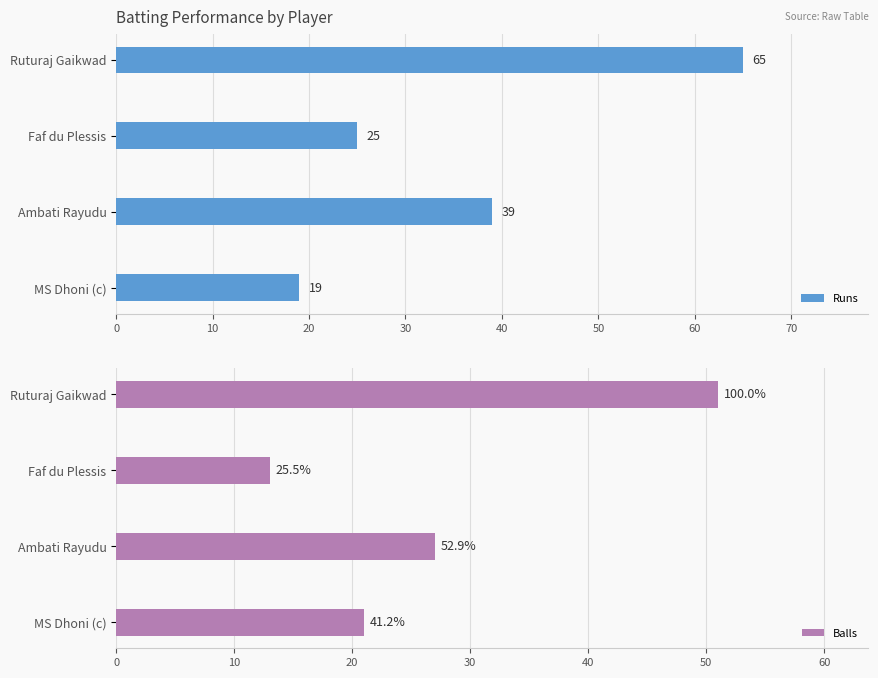

What is the minimum value for Balls?

13